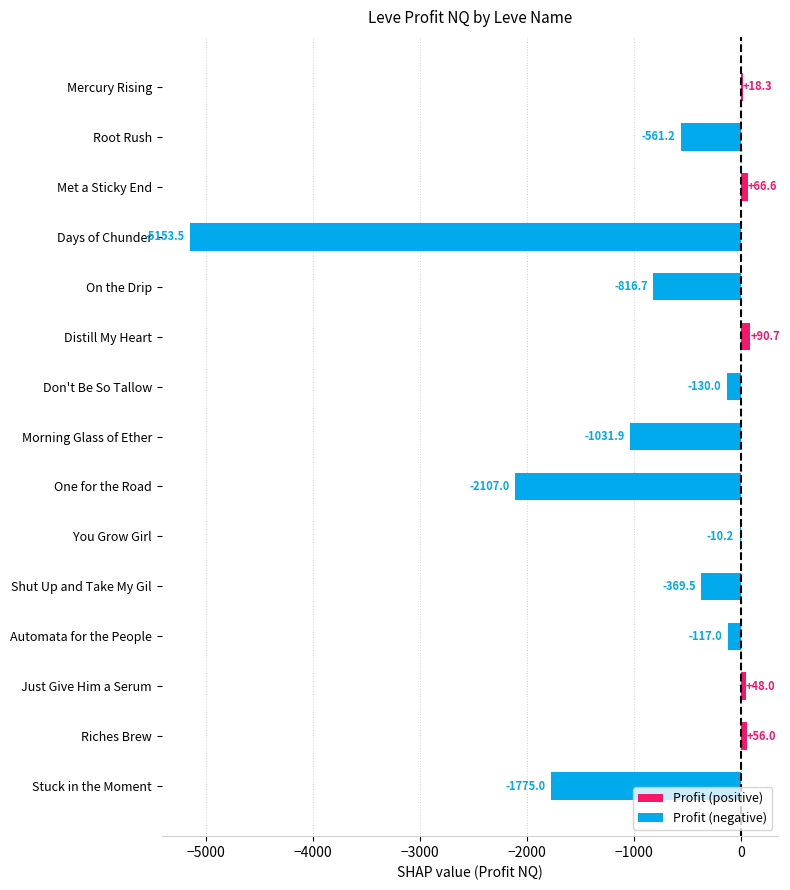

What is the greatest value displayed?

90.7